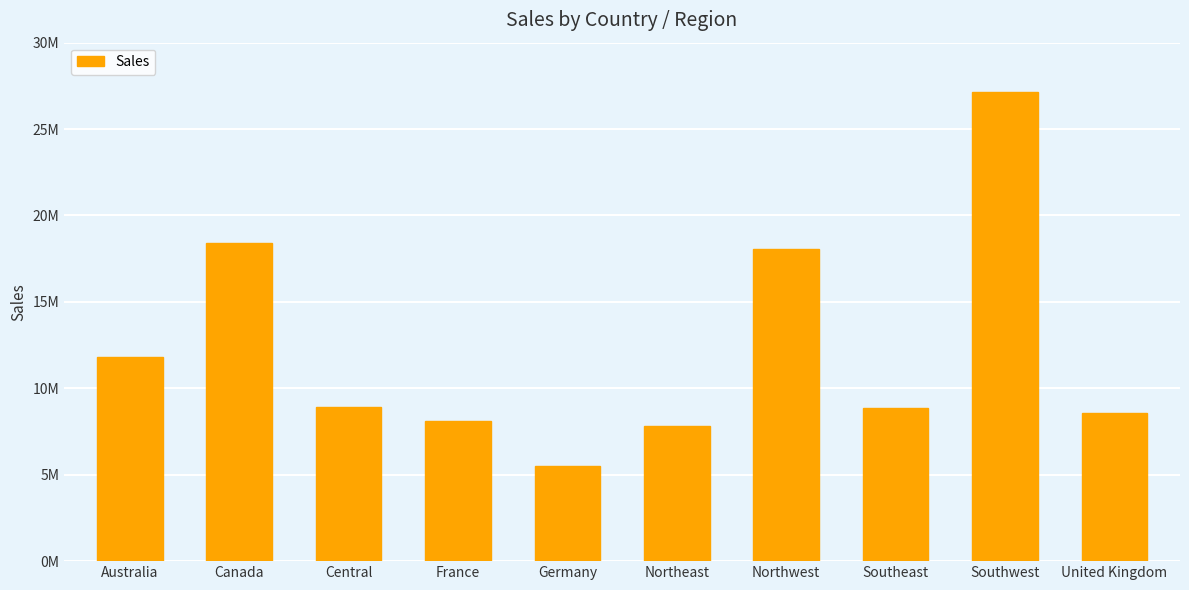

Rank the categories by value from lowest to highest.

Germany, Northeast, France, United Kingdom, Southeast, Central, Australia, Northwest, Canada, Southwest